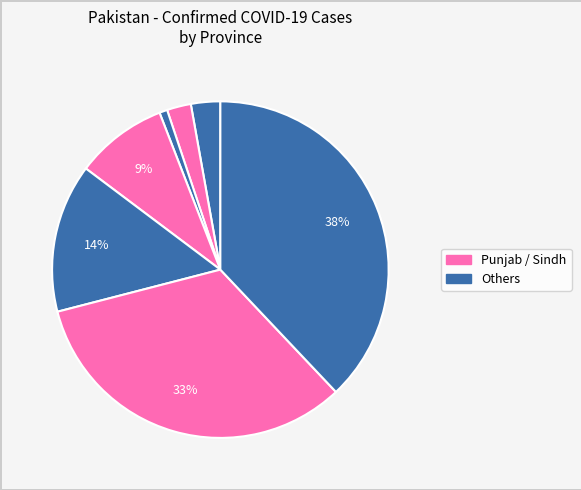

Count the number of slices in the pie.

7